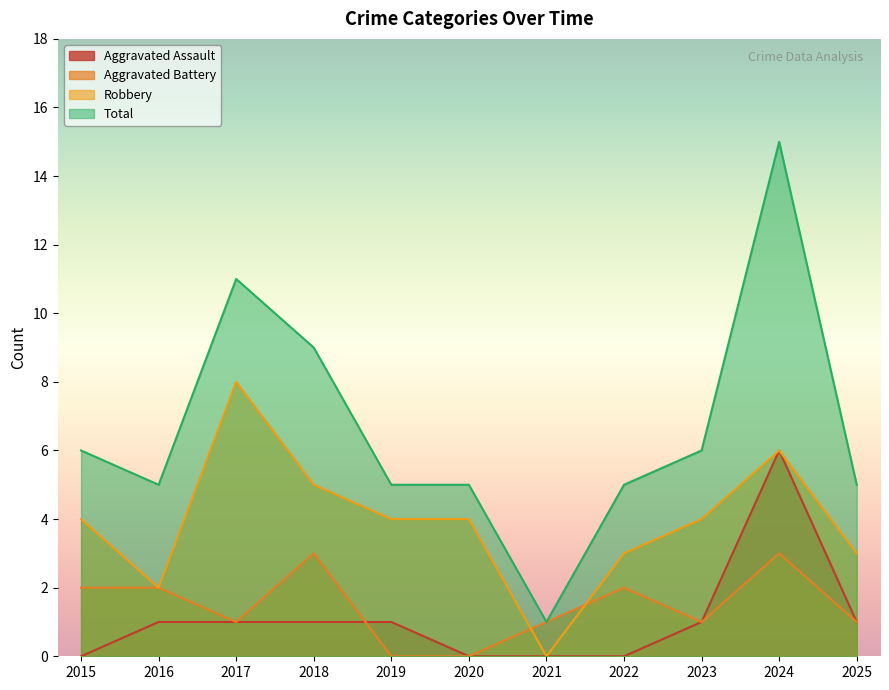

Where is the first local maximum for Aggravated Battery?

2018